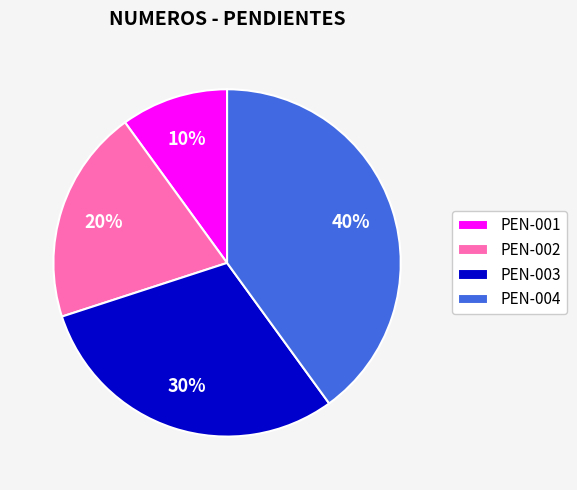

To the nearest percent, what is the difference between the largest and smallest slice percentages?

30%